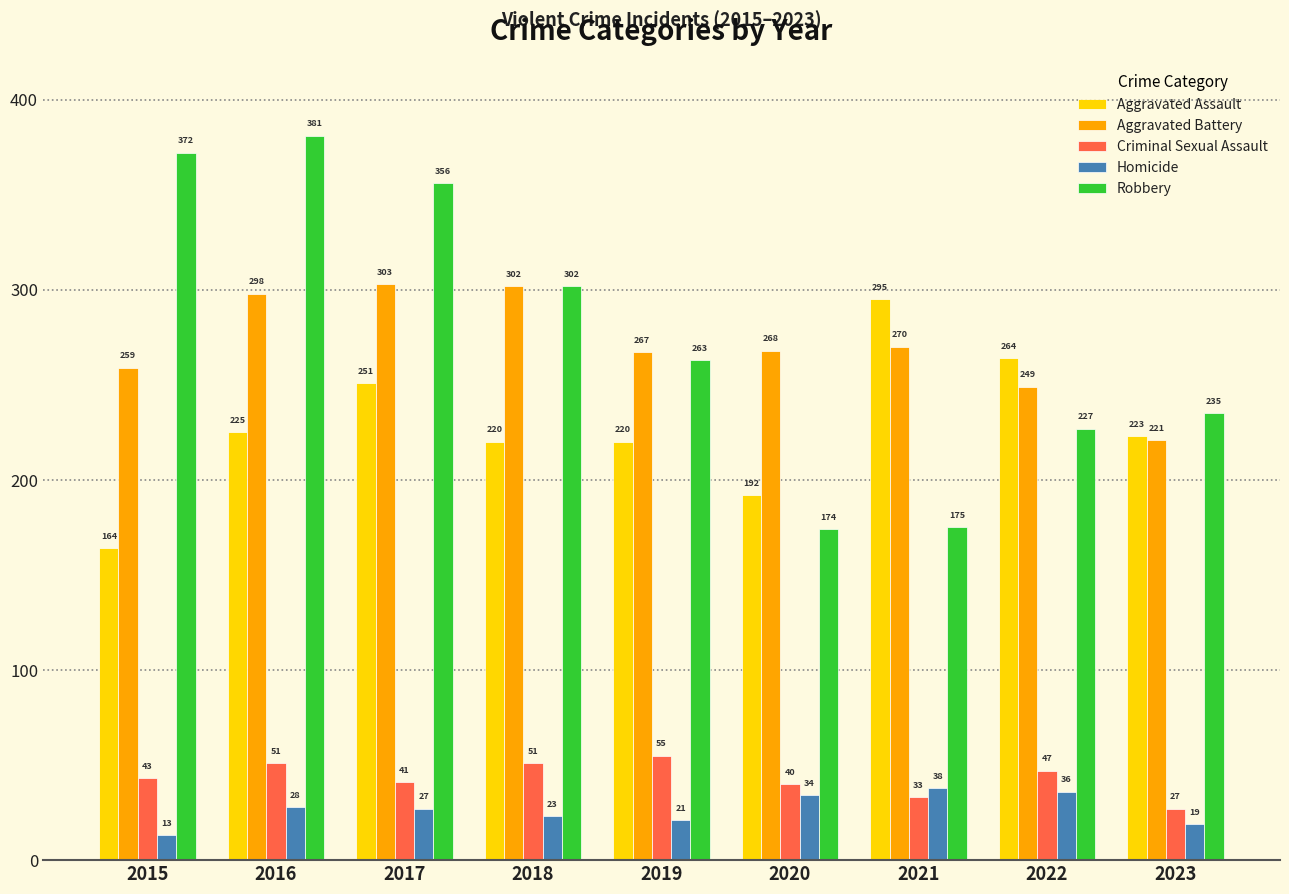

Which category has the lowest value across all series?

2015